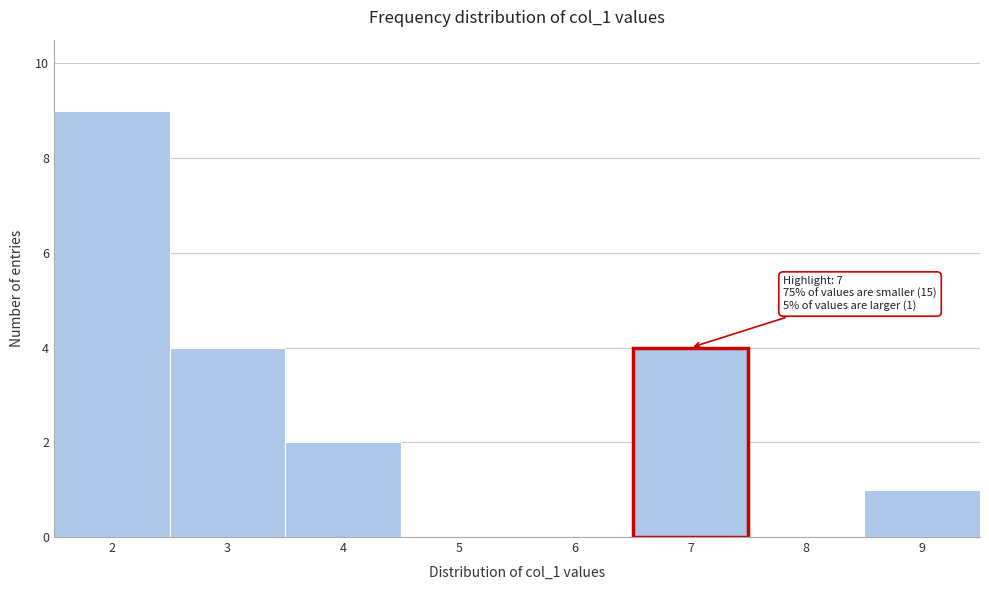

Over which range of the x-axis is the bar tallest?

1.5 to 2.5